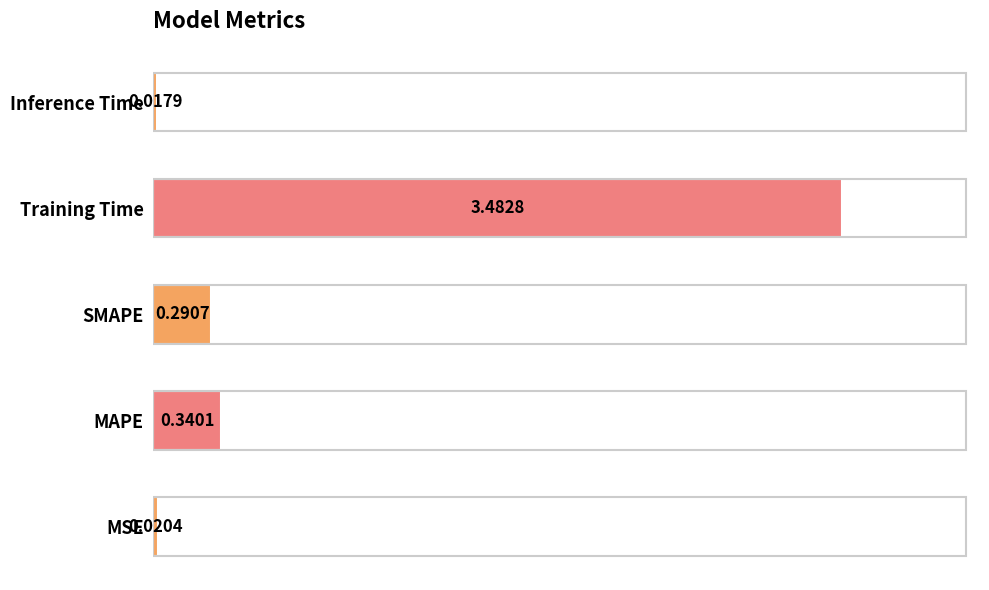

Which category has the lowest value across all series?

Inference Time